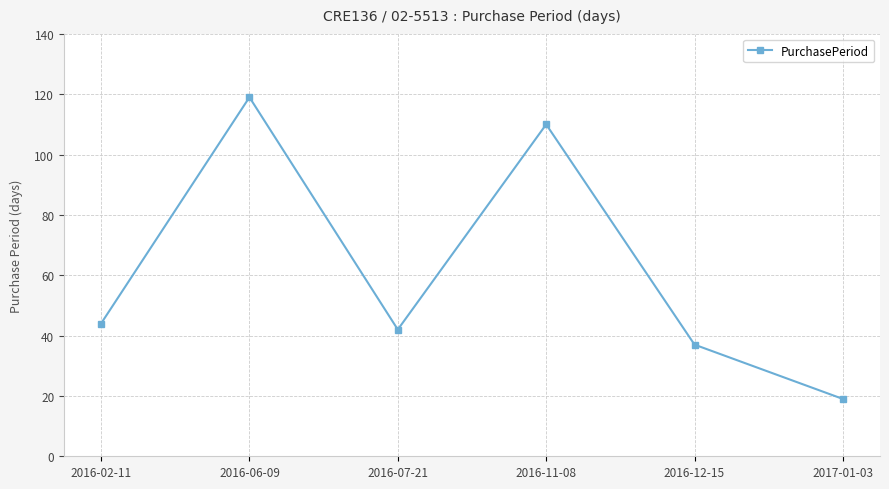

Does the chart have visible grid lines?

Yes